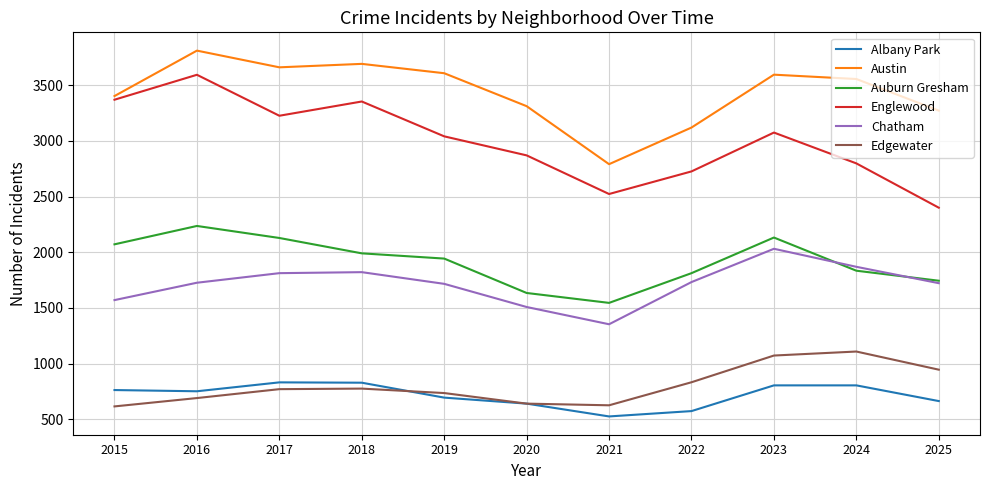

What is the spread (max minus min) of values at 2025?

2609